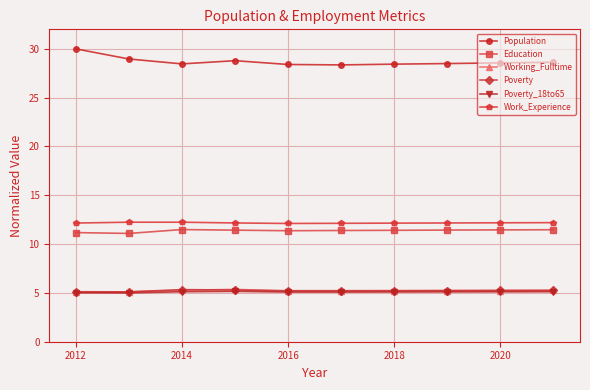

What is the value of the Work_Experience point at the 8th from the left?

12.2